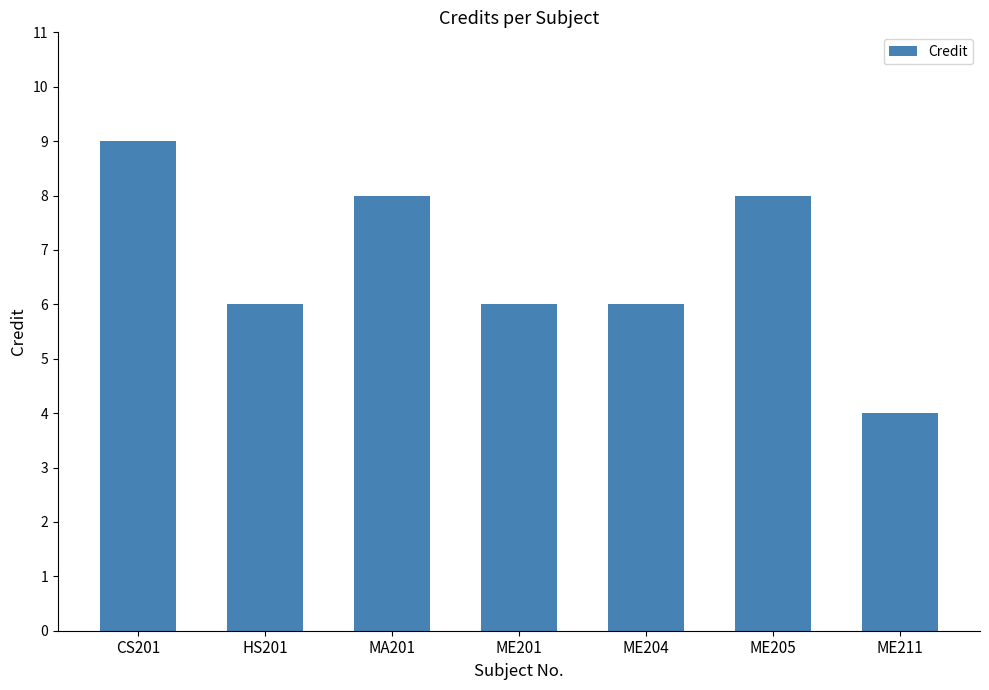

Reading left to right, transcribe all the data shown in this chart.

9	6	8	6	6	8	4